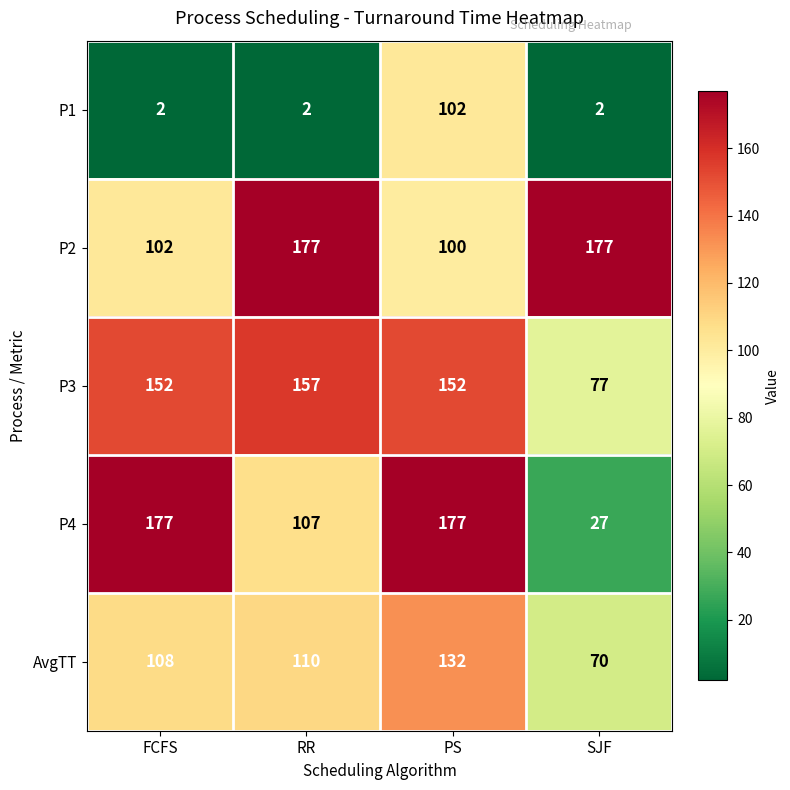

Which series has the largest range (max minus min)?

P4